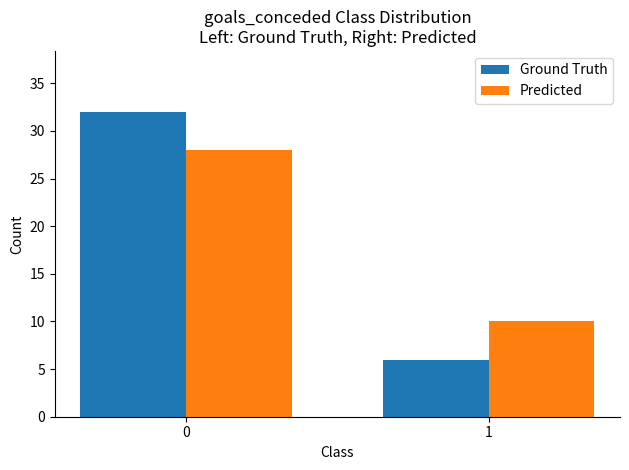

Reading left to right, what are all the values shown in this chart?

Ground Truth: 32	6
Predicted: 28	10